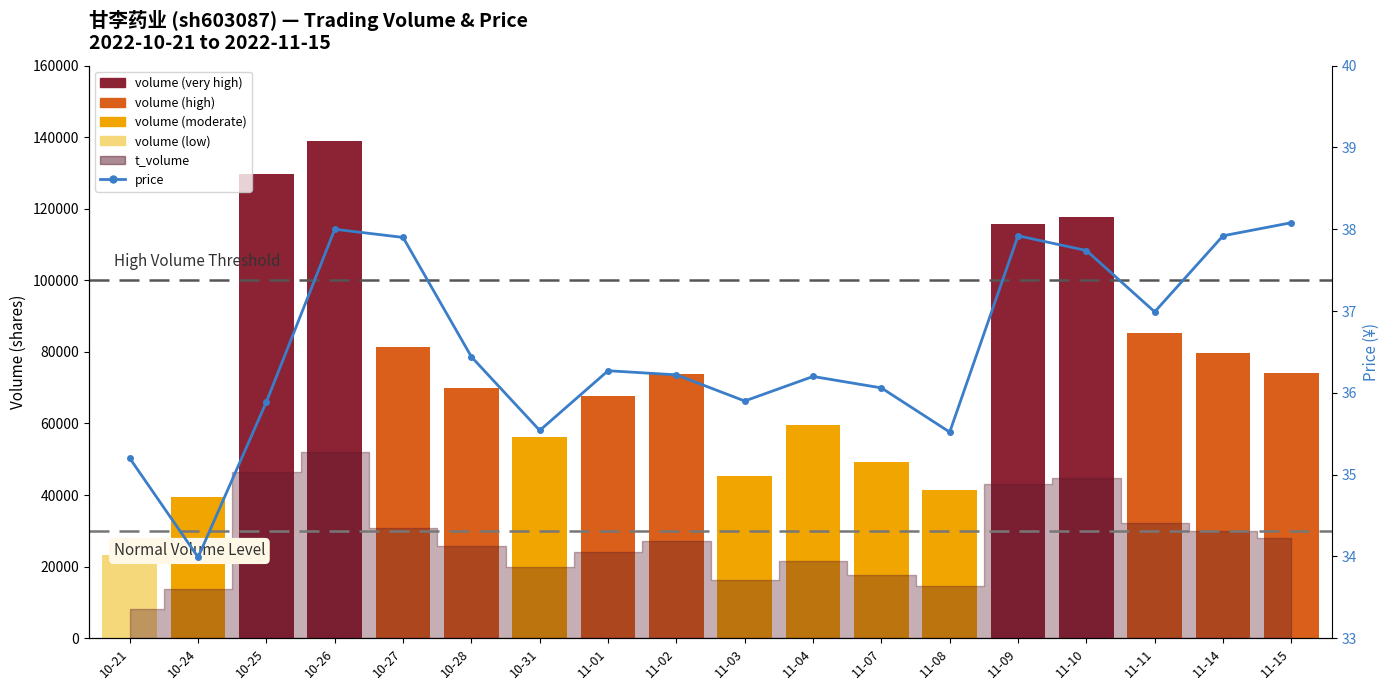

How many bars are there in total?

18